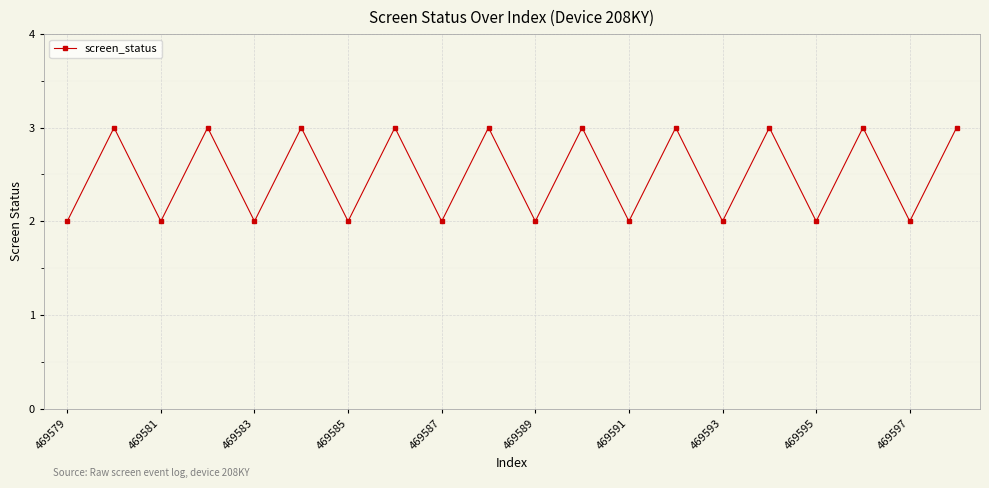

What is the greatest value displayed?

3